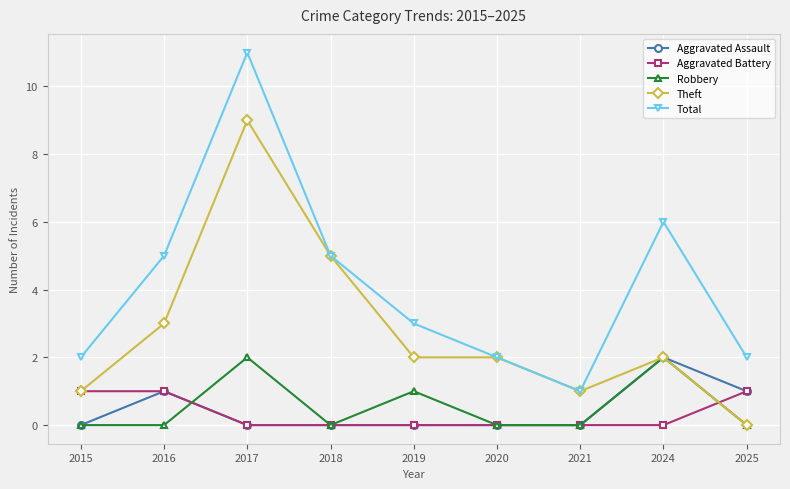

Is it true that Theft equals 15 at 2017?

False